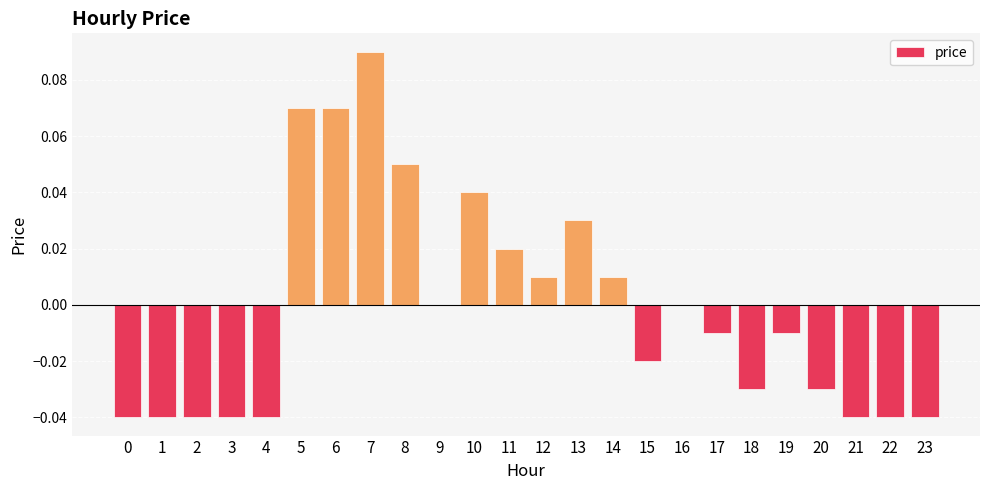

True or false: the data shows -0.0 at 19.

True